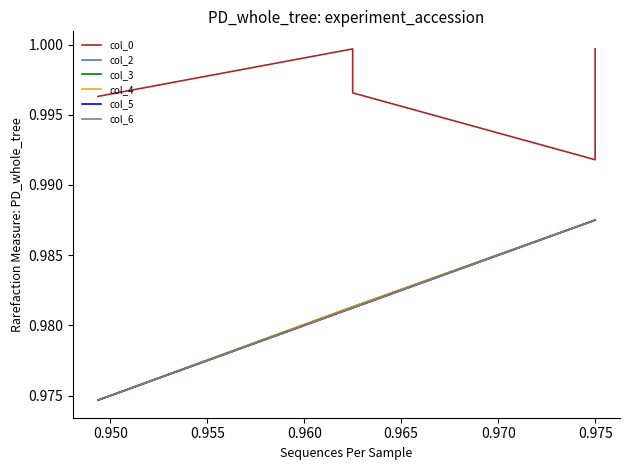

True or false: col_2 has more than 1 interior local peaks.

False